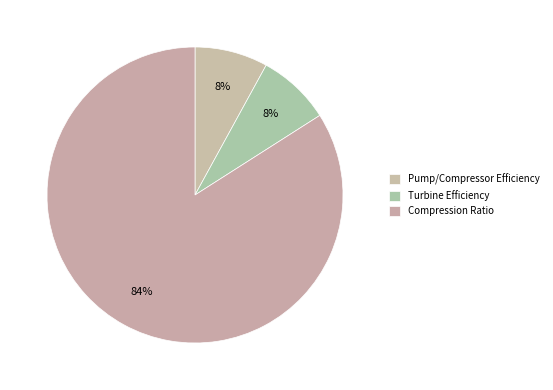

Is it true that Pump/Compressor Efficiency is 16% of the pie?

False